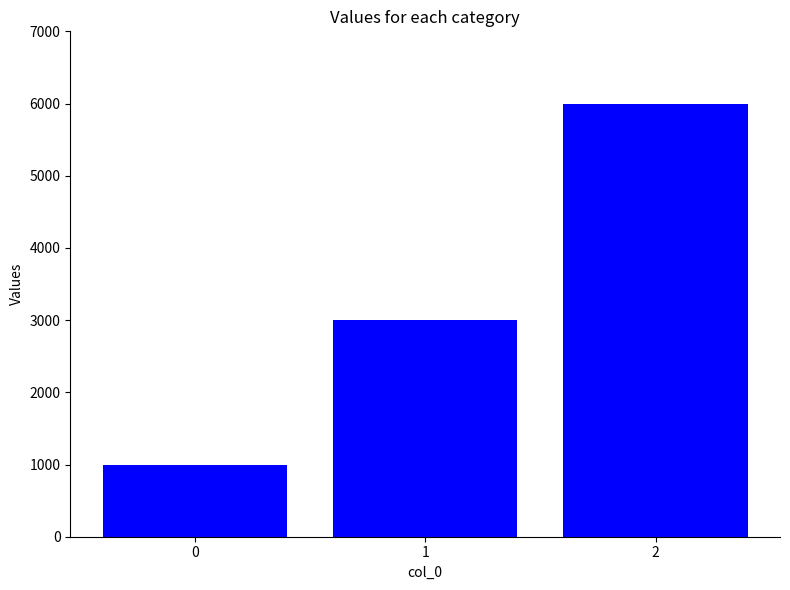

Rank the categories by value from highest to lowest.

2, 1, 0